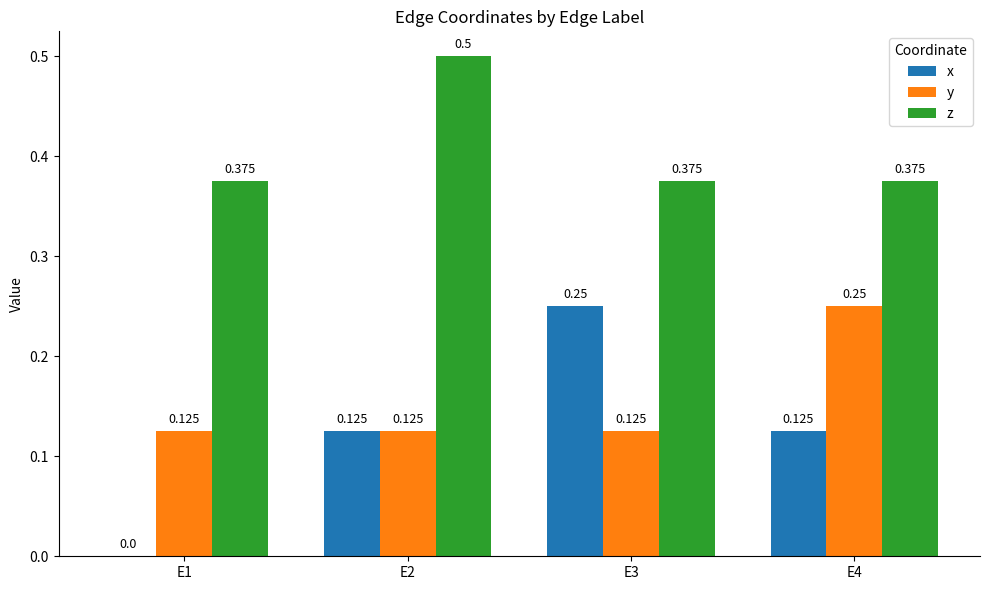

What is the value of the z bar at the 3rd from the left?

0.4